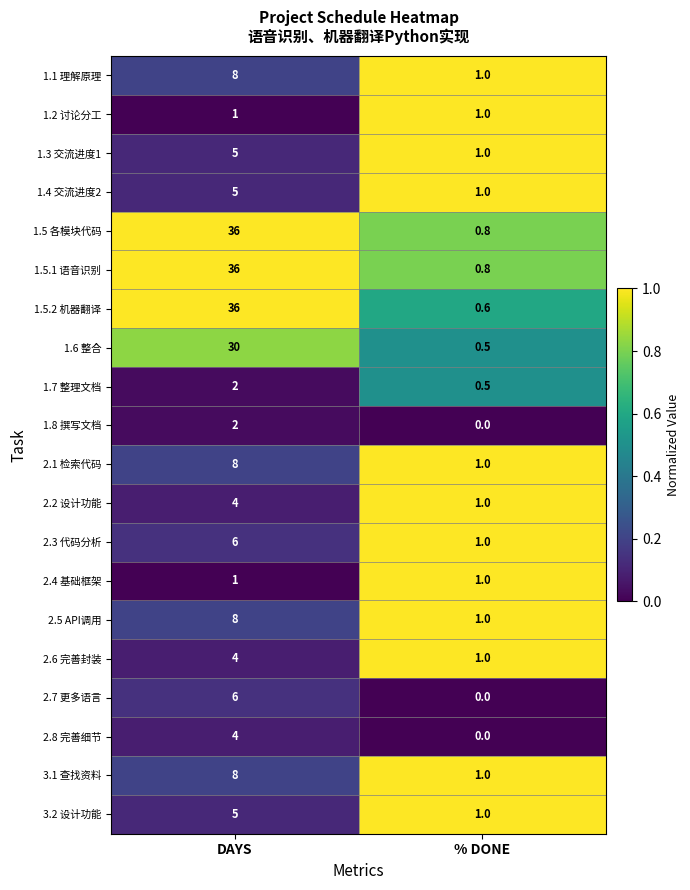

Which series changed the most between DAYS and % DONE?

1.5.2 机器翻译